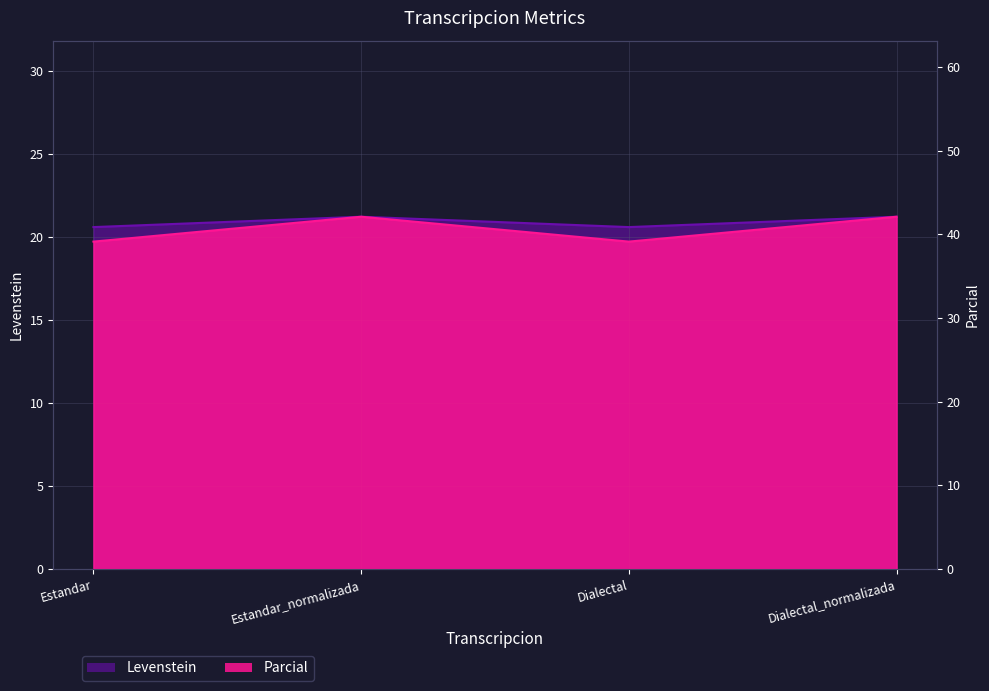

What is the lowest value of the Levenstein series?

20.6